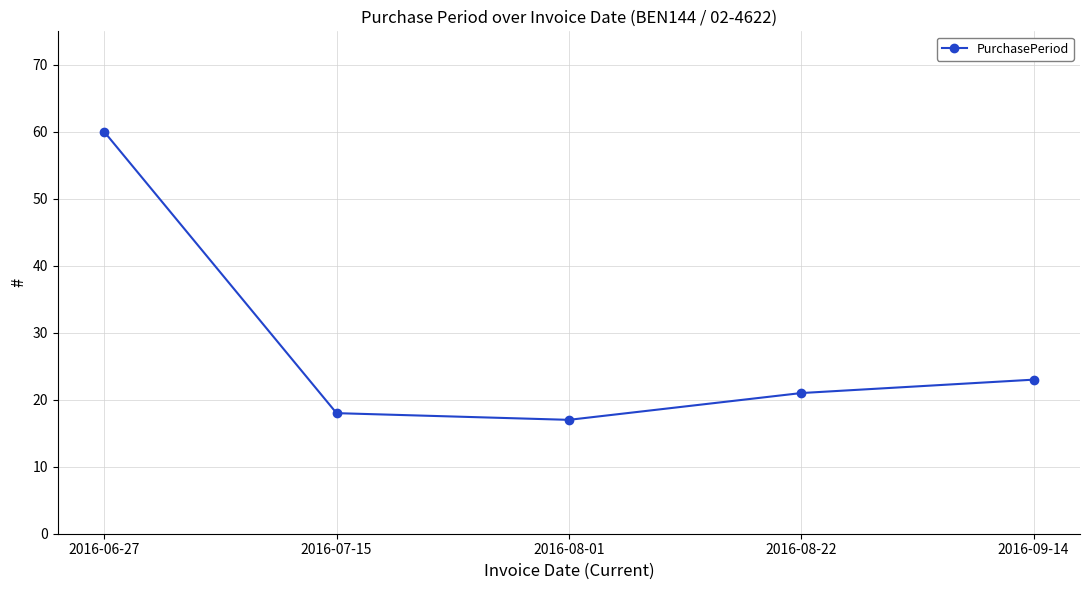

How many data points are less than 21?

2